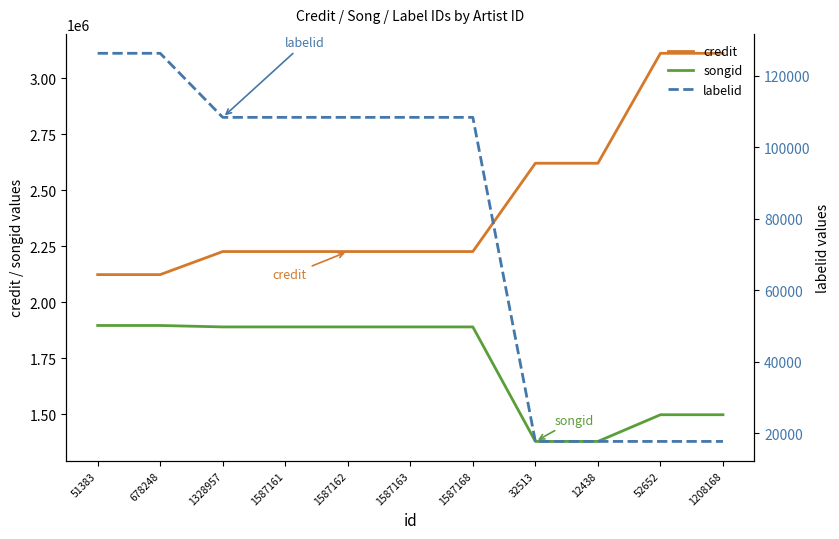

What is the maximum value for credit?

3111116